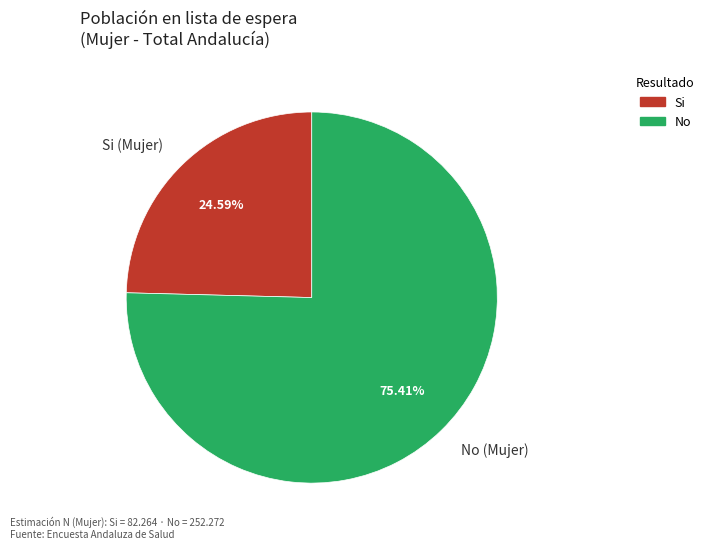

Combined, do Si (Mujer) and No (Mujer) account for over 50%?

Yes